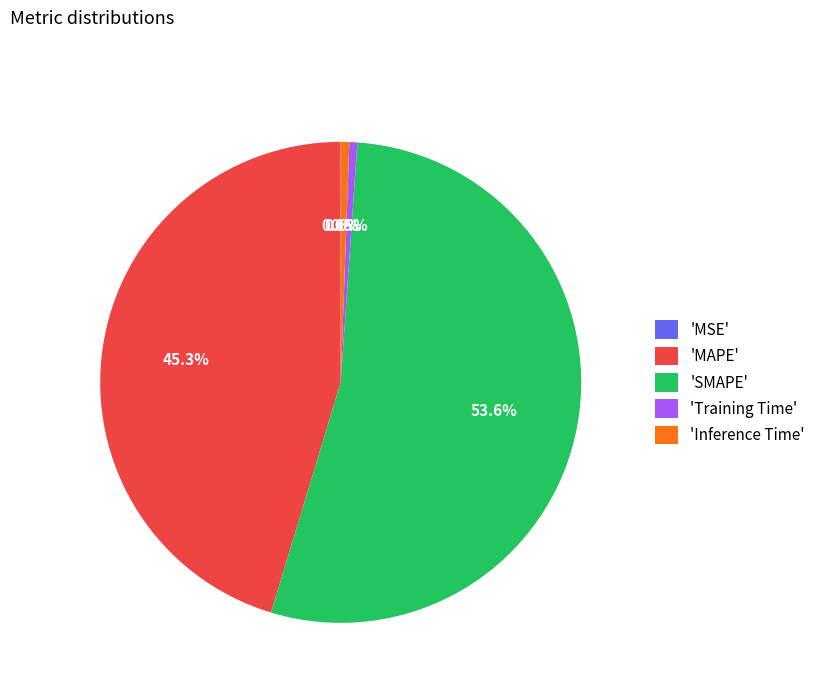

What is the largest slice in the pie chart?

'SMAPE'